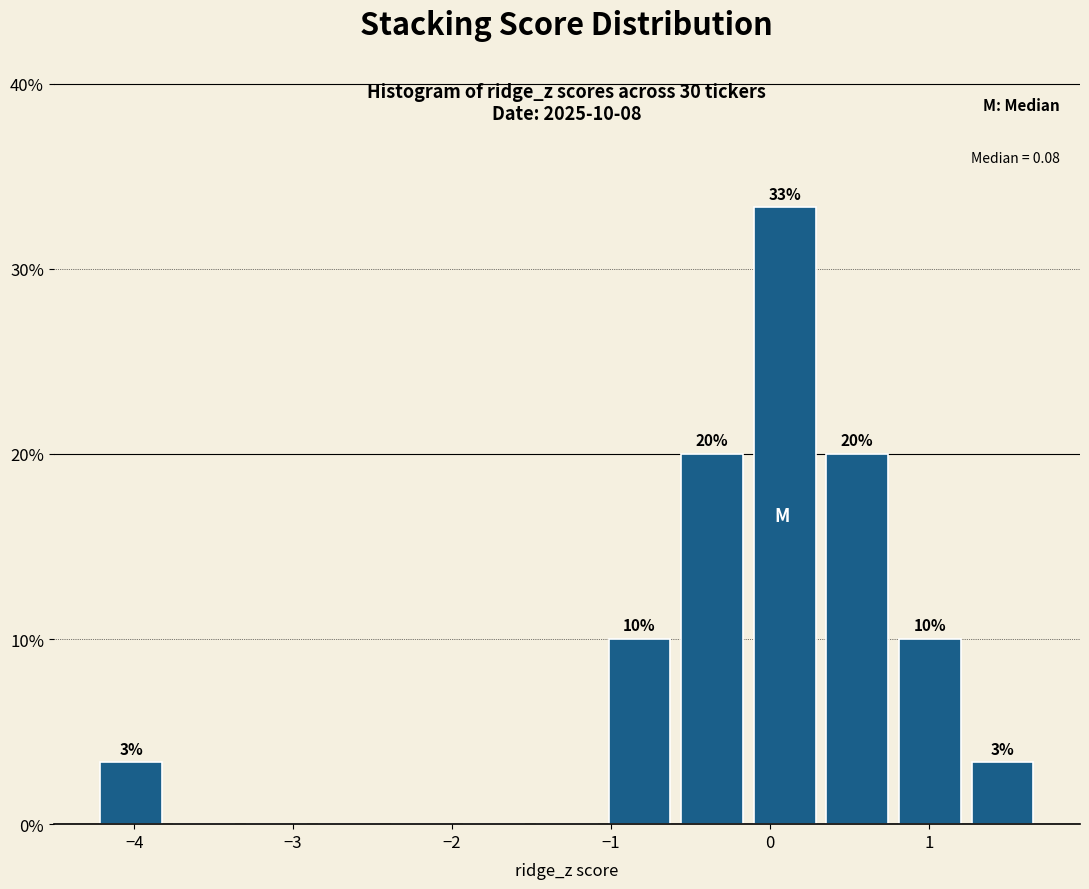

Over which range of the x-axis is the bar tallest?

-0.1 to 0.3